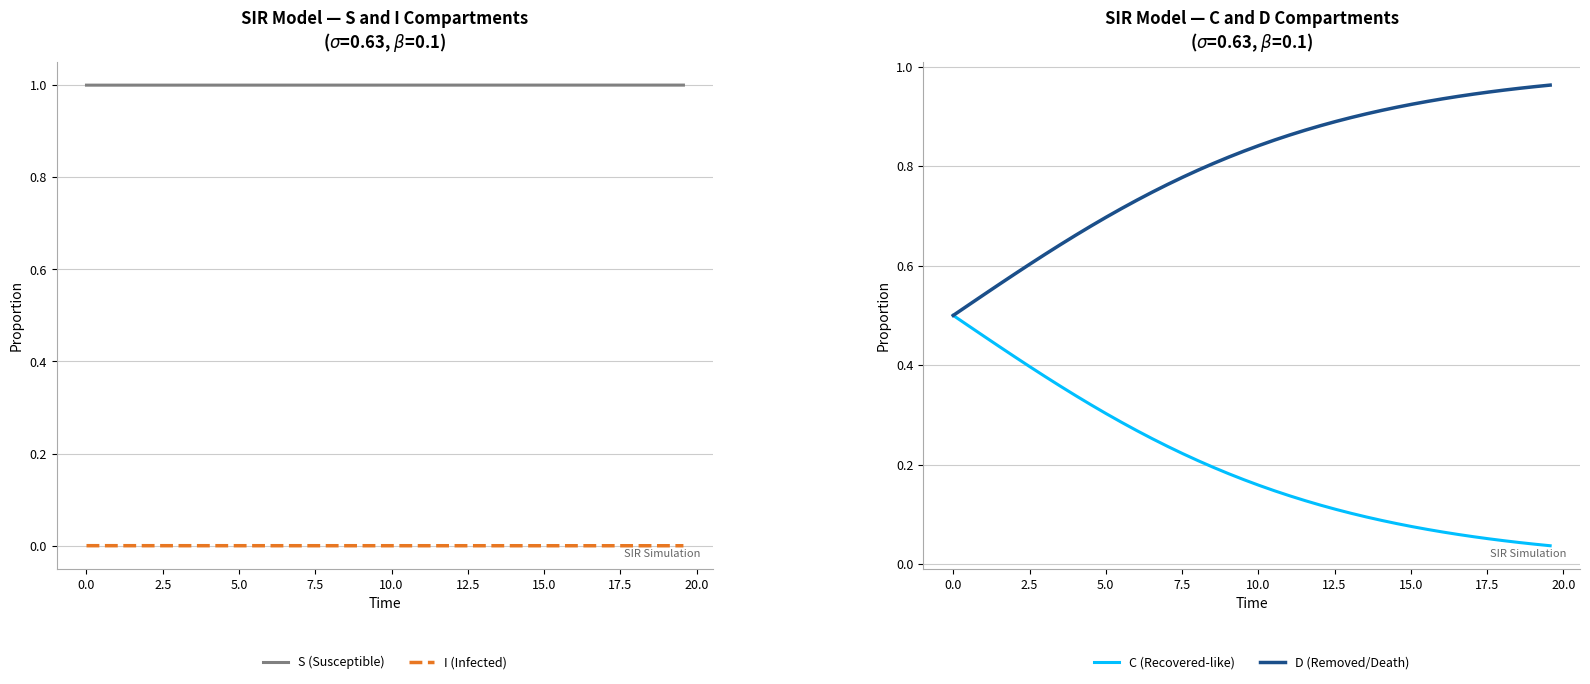

True or false: I (Infected) and C (Recovered-like) intersect in this chart.

False